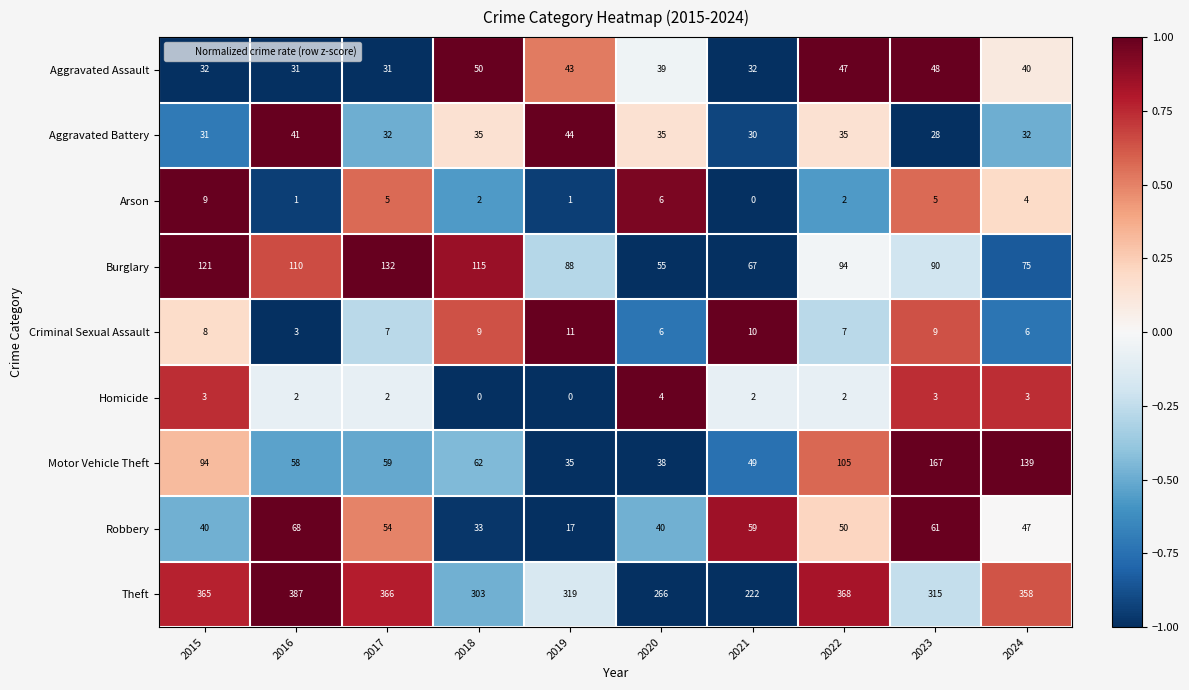

Where is Motor Vehicle Theft nearest to the value 101?

2022